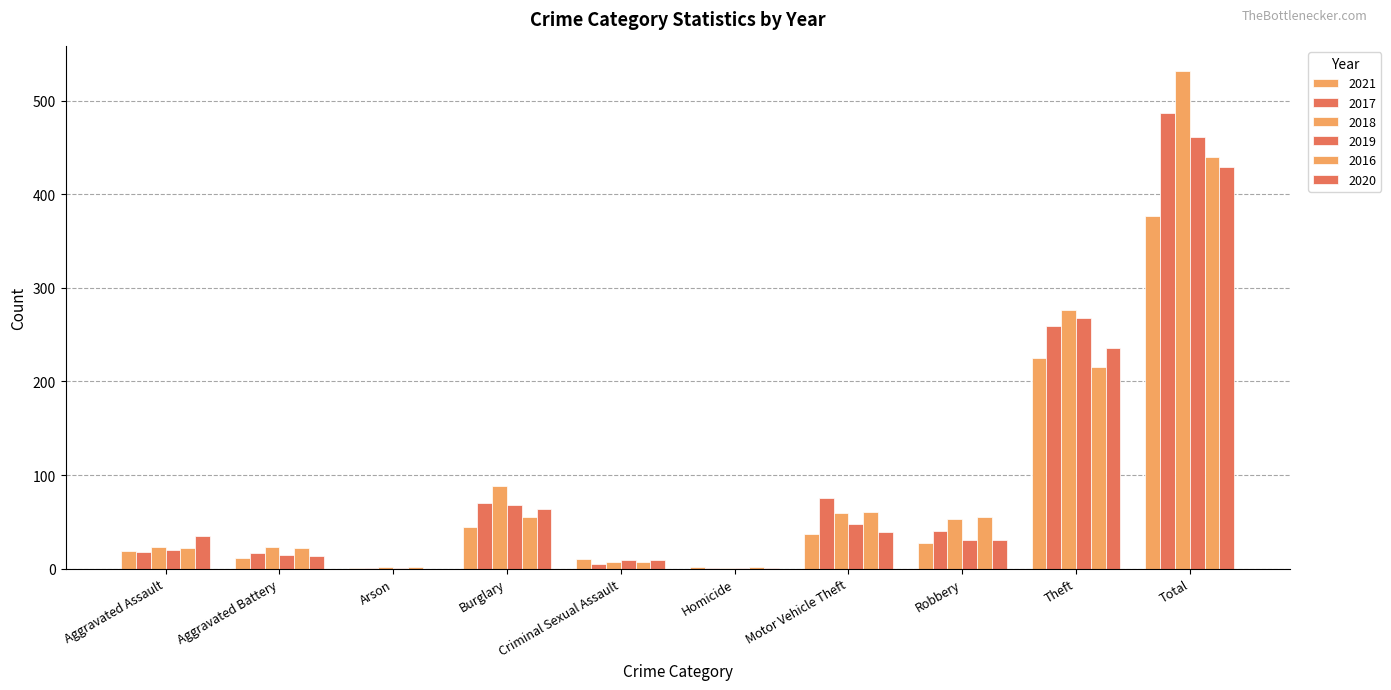

What is the difference between the maximum and second lowest values in the 2017 series?

486